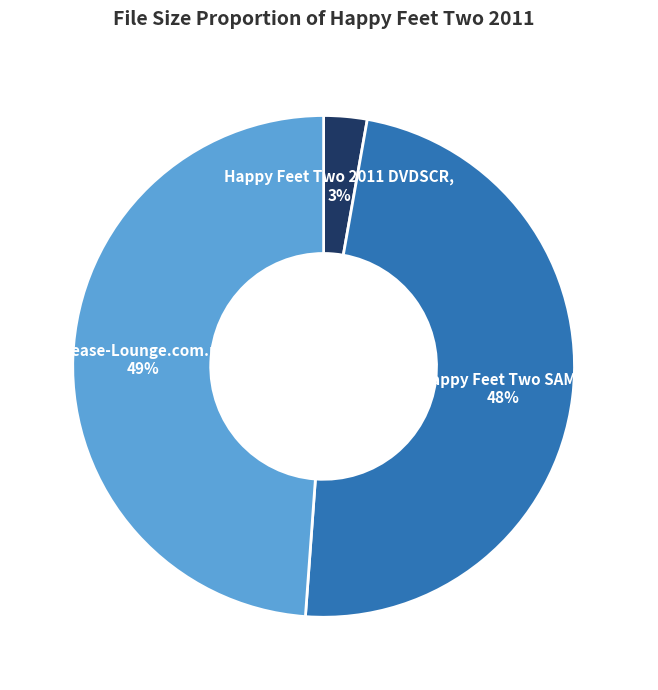

Between Happy Feet Two 2011 DVDSCR and Release-Lounge.com.nfo, which is larger?

Release-Lounge.com.nfo